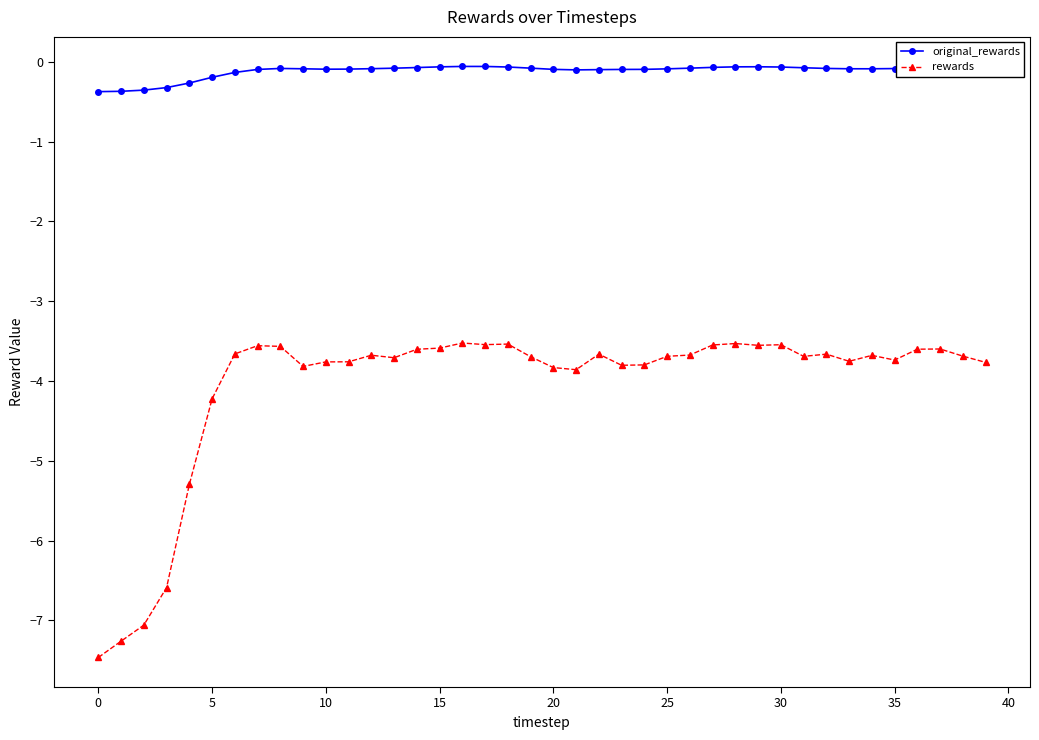

Rank the series by their average value, from highest to lowest.

original_rewards, rewards